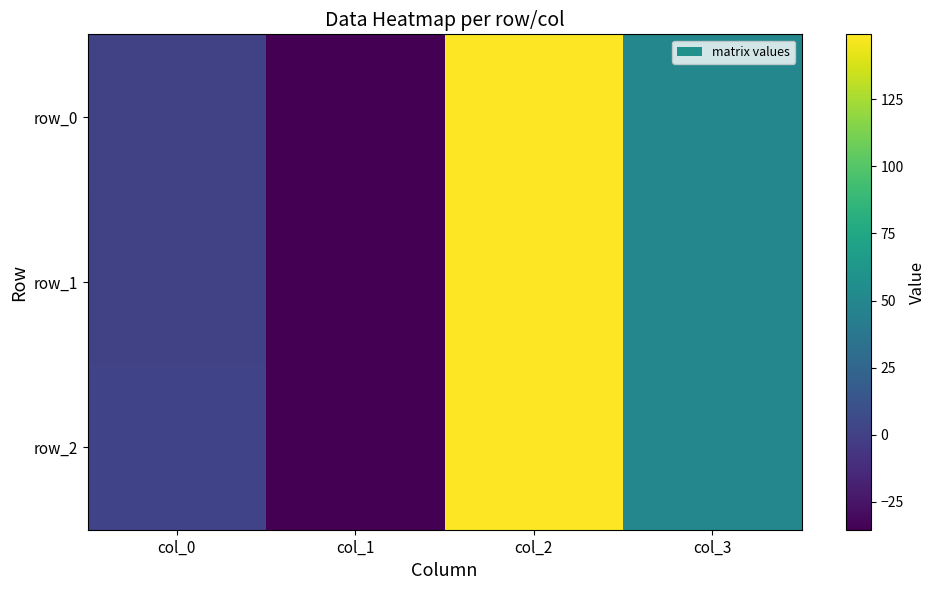

What is the approximate value of row_1 at col_3?

50.0